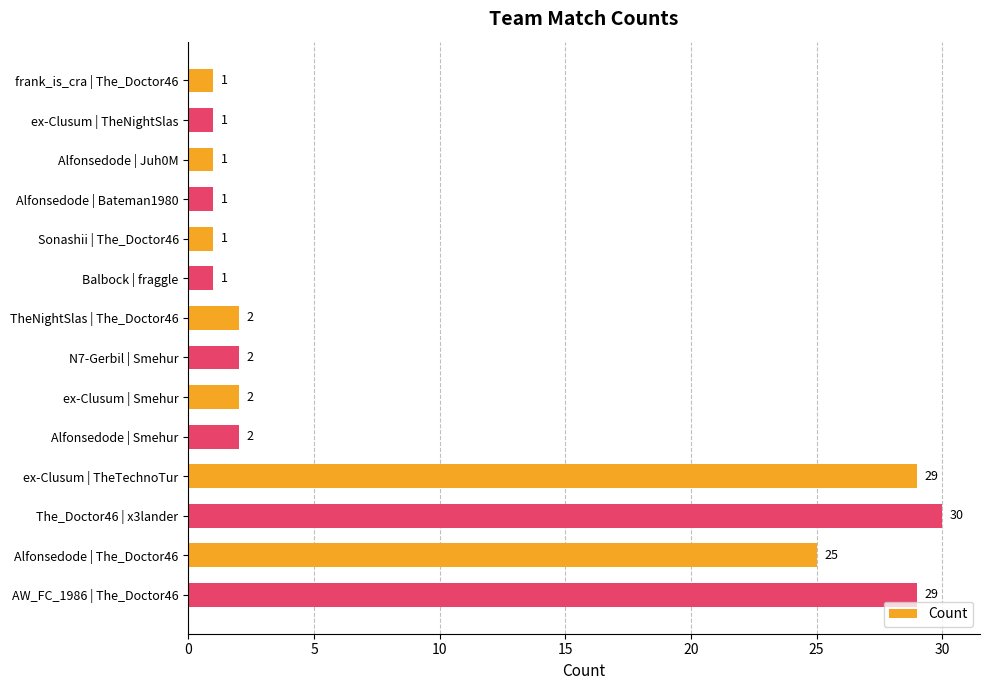

What position from the bottom is Alfonsedode | The_Doctor46?

2